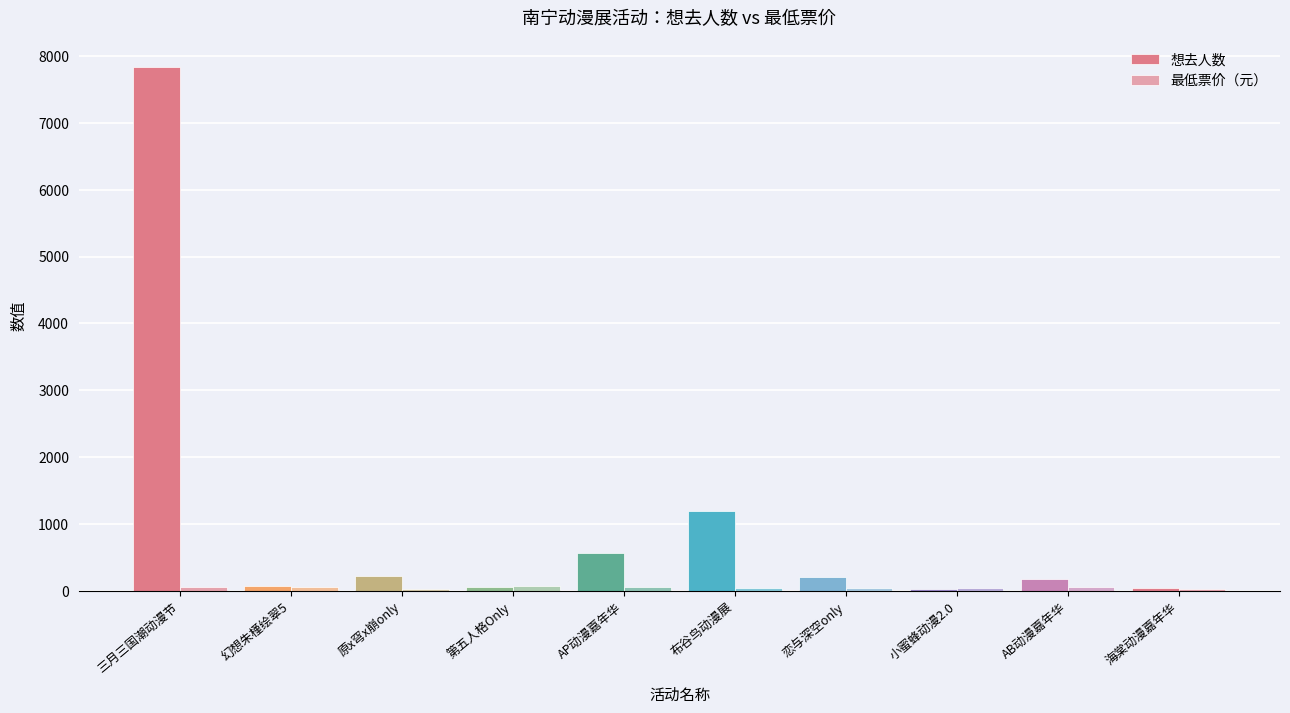

How many categories are shown in the chart?

10